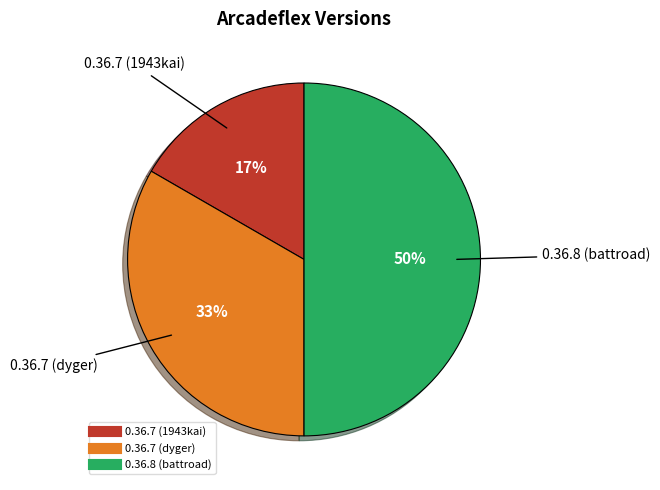

Count the number of slices in the pie.

3